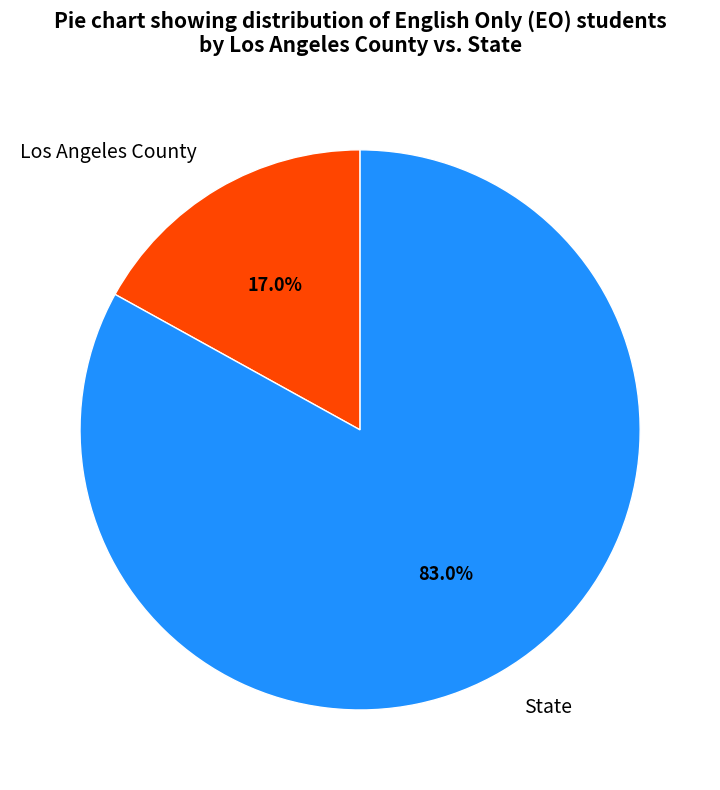

Does Los Angeles County account for over 50% of the chart?

No